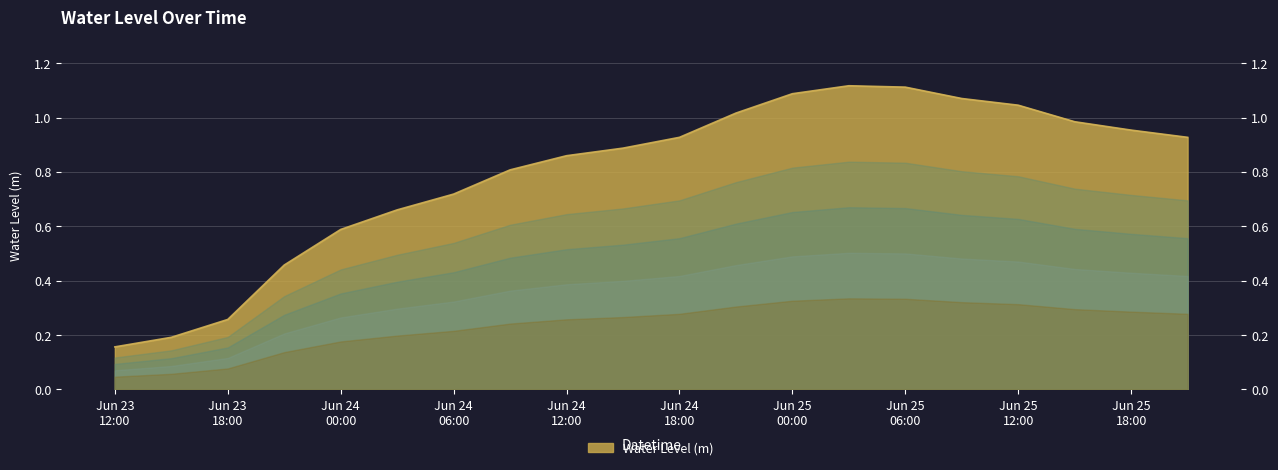

Rank the categories by value from highest to lowest.

2023-06-25 03:00:00, 2023-06-25 06:00:00, 2023-06-25 00:00:00, 2023-06-25 09:00:00, 2023-06-25 12:00:00, 2023-06-24 21:00:00, 2023-06-25 15:00:00, 2023-06-25 18:00:00, 2023-06-24 18:00:00, 2023-06-25 21:00:00, 2023-06-24 15:00:00, 2023-06-24 12:00:00, 2023-06-24 09:00:00, 2023-06-24 06:00:00, 2023-06-24 03:00:00, 2023-06-24 00:00:00, 2023-06-23 21:00:00, 2023-06-23 18:00:00, 2023-06-23 15:00:00, 2023-06-23 12:00:00